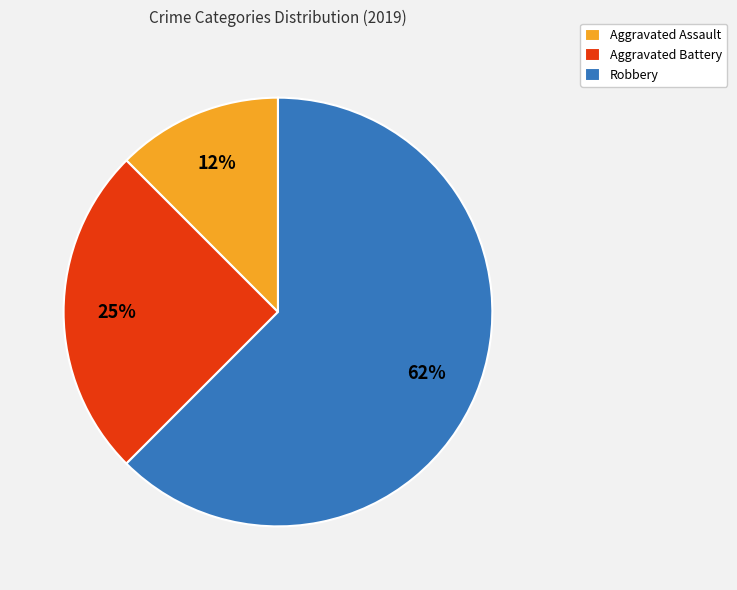

Between Aggravated Assault and Robbery, which is larger?

Robbery